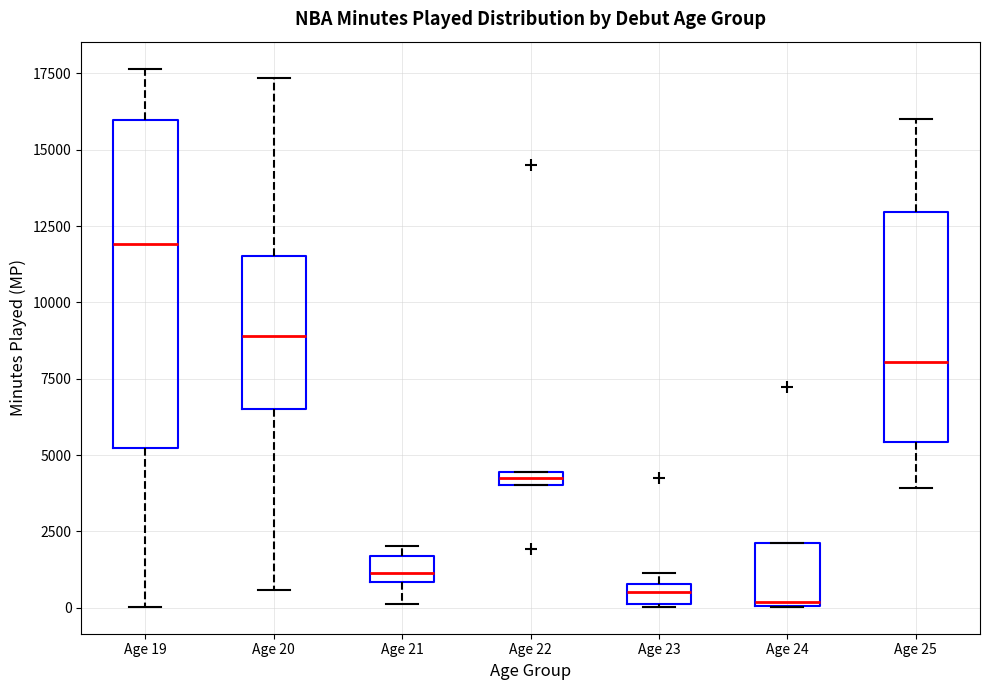

Where does the lower whisker of the box for Age 19 end on the y-axis? The values are not printed on the chart, so give them approximately, as read against the axis.

0